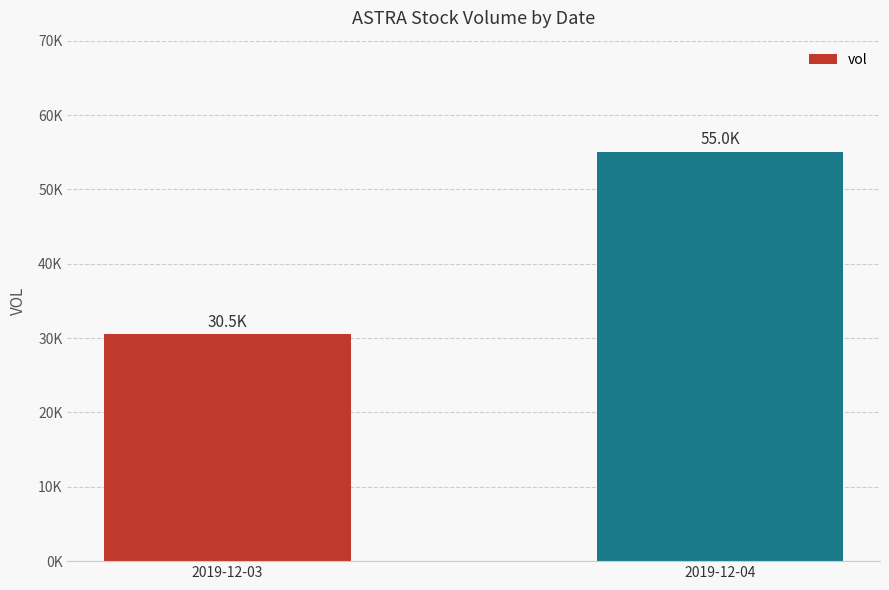

Rank the categories by value from highest to lowest.

2019-12-04, 2019-12-03